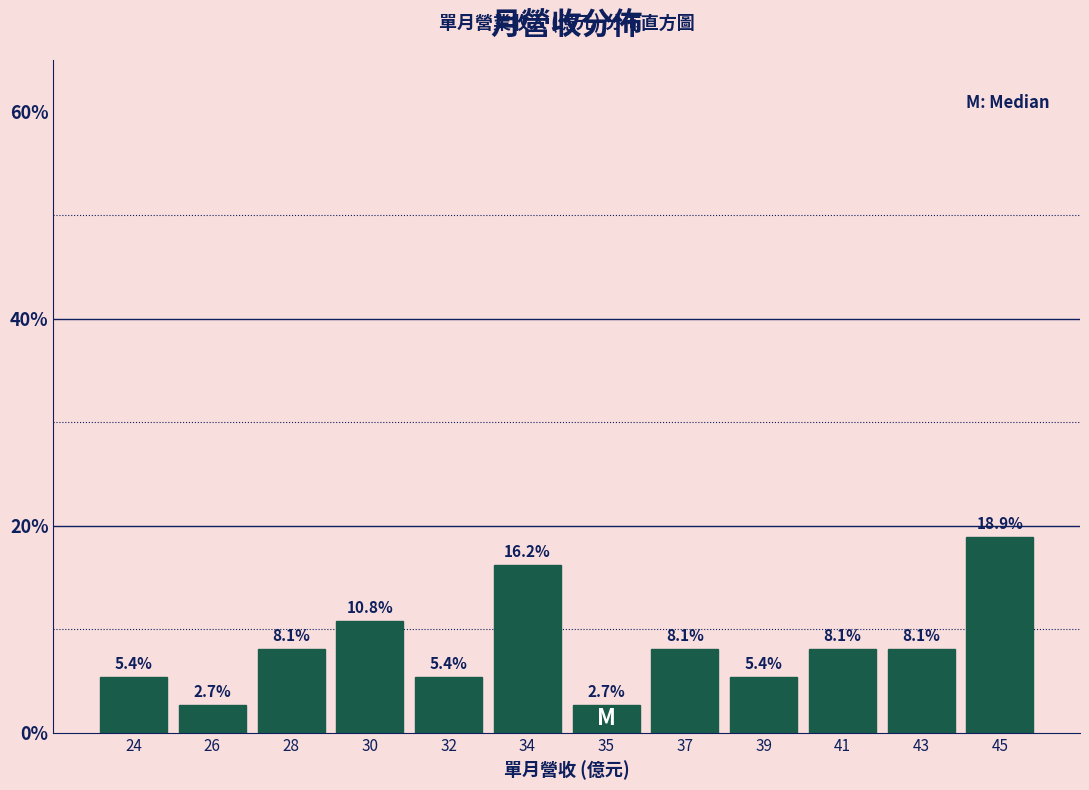

Reading left to right, transcribe all the data shown in this chart.

24=5.4	26=2.7	28=8.1	30=10.8	32=5.4	34=16.2	35=2.7	37=8.1	39=5.4	41=8.1	43=8.1	45=18.9